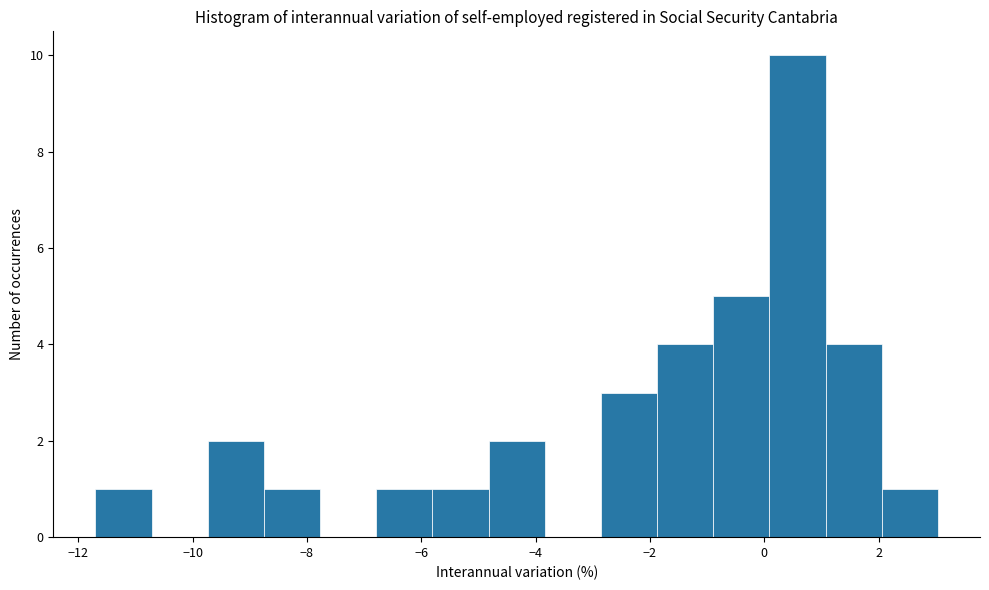

Reading left to right, list every bar in this chart as the range it spans on the x-axis followed by its height. Neither the bar edges nor the heights are printed on the chart, so give them approximately, as read against the axes.

-11.6 to -10.8: 1
-10.8 to -9.8: 0
-9.8 to -8.8: 2
-8.8 to -7.8: 1
-7.8 to -6.8: 0
-6.8 to -5.8: 1
-5.8 to -4.8: 1
-4.8 to -3.8: 2
-3.8 to -2.8: 0
-2.8 to -1.8: 3
-1.8 to -0.8: 4
-0.8 to 0.0: 5
0.0 to 1.0: 10
1.0 to 2.0: 4
2.0 to 3.0: 1